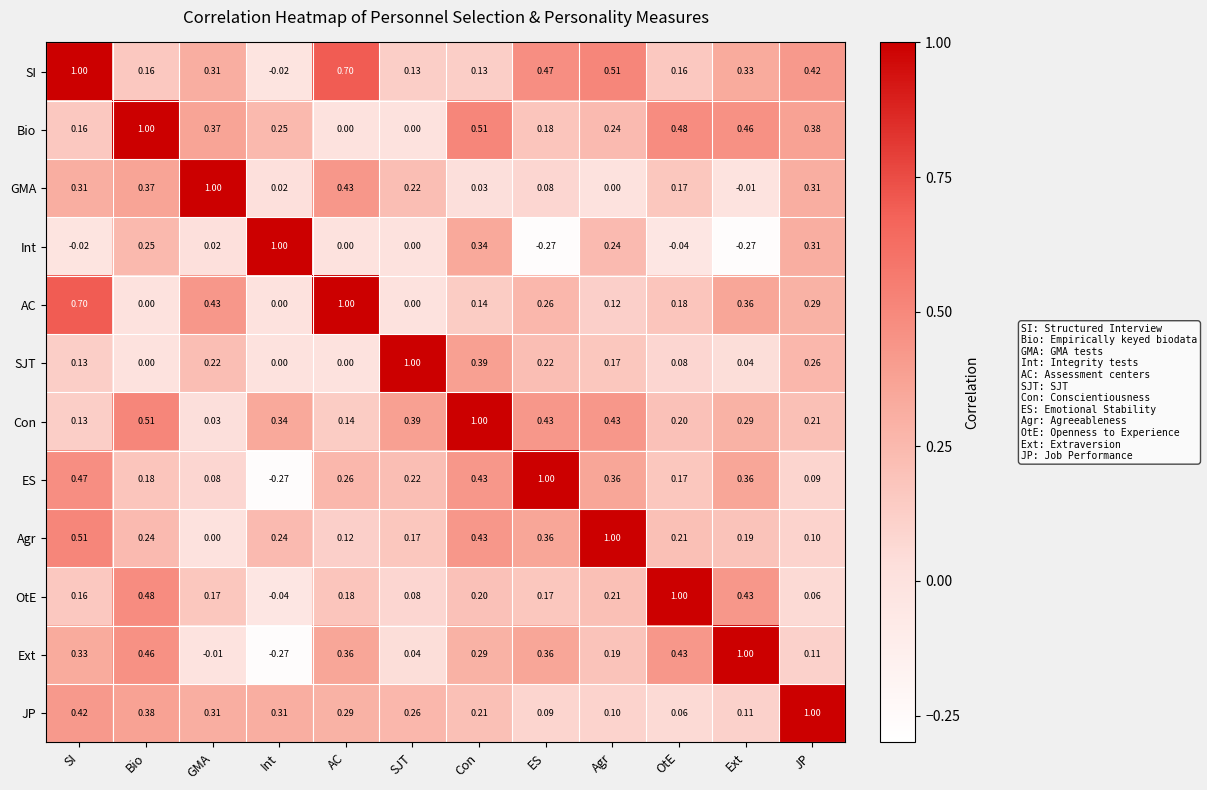

At which label is GMA closest to 0?

Agr